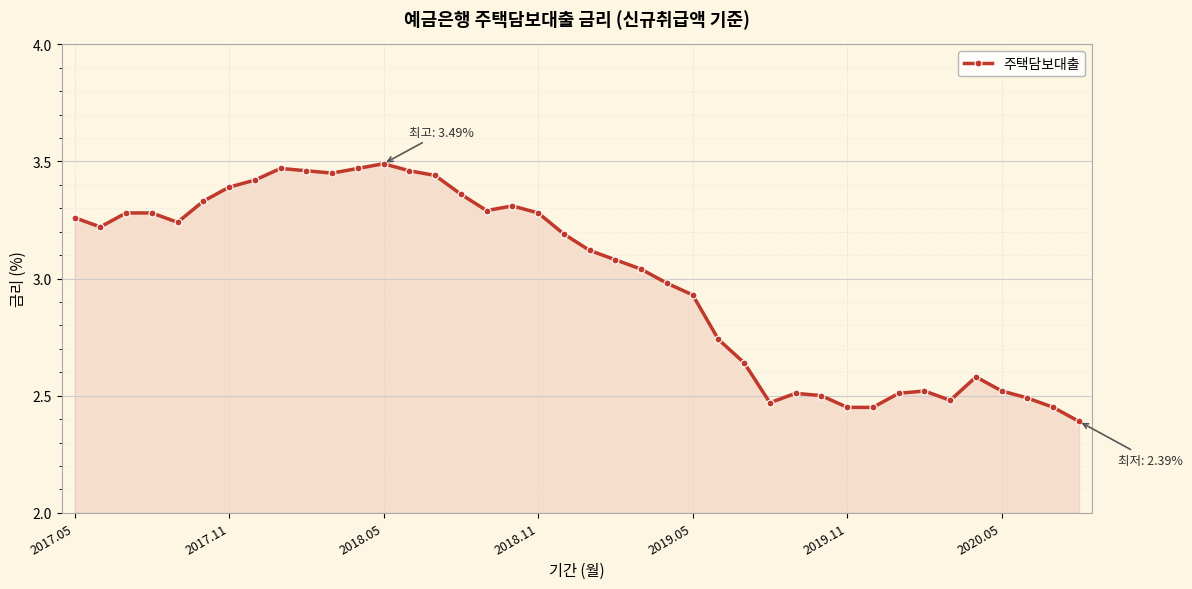

What is the smallest value displayed?

2.4